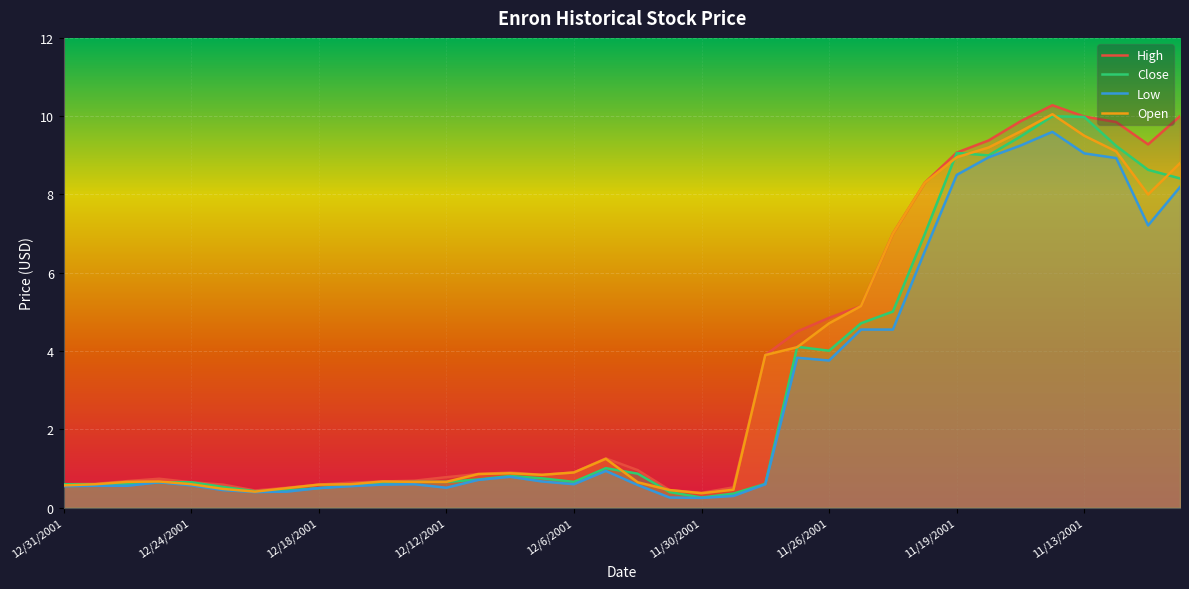

True or false: Low and High cross at least once.

False